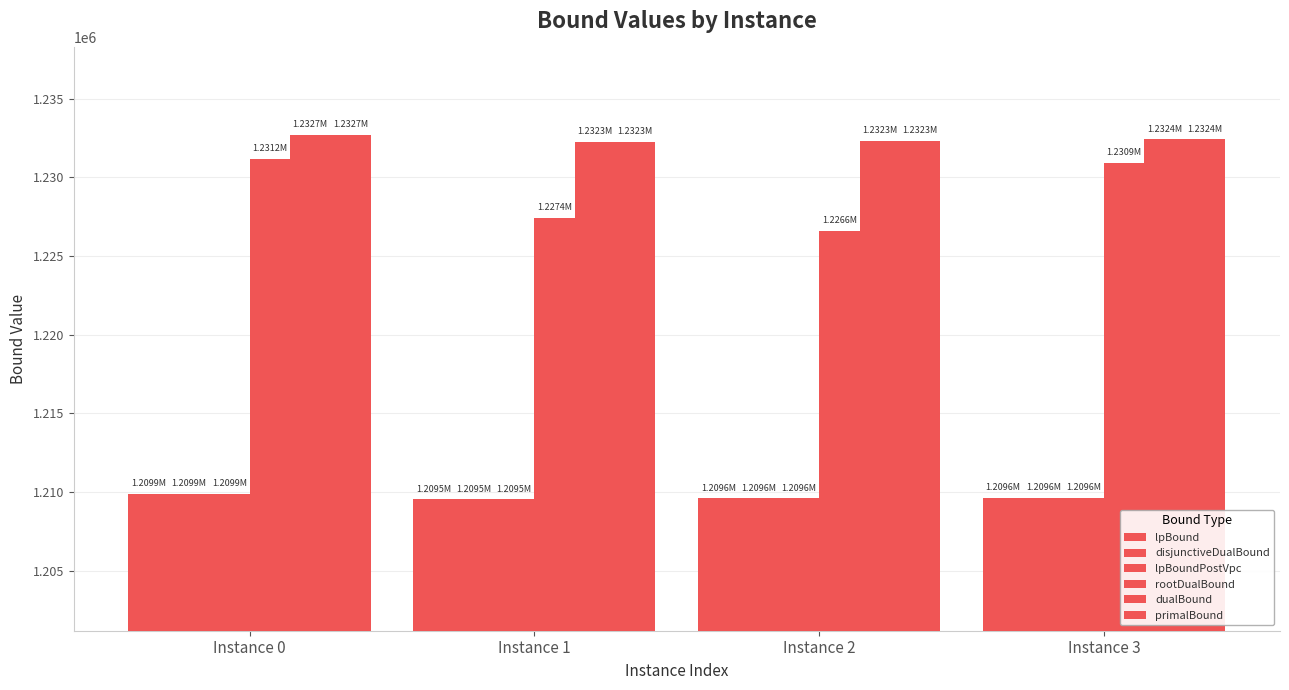

Does the chart contain any negative values?

No